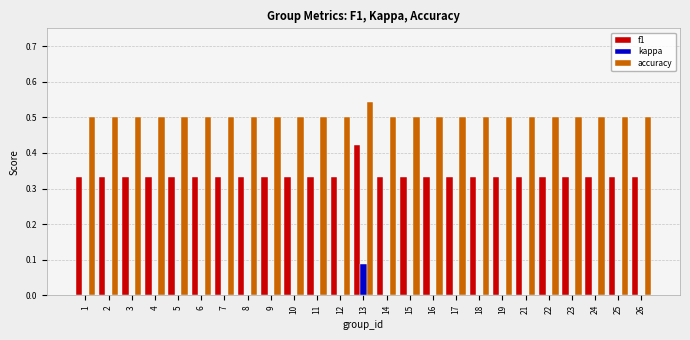

True or false: kappa has a value of 0.0 at 19.

True